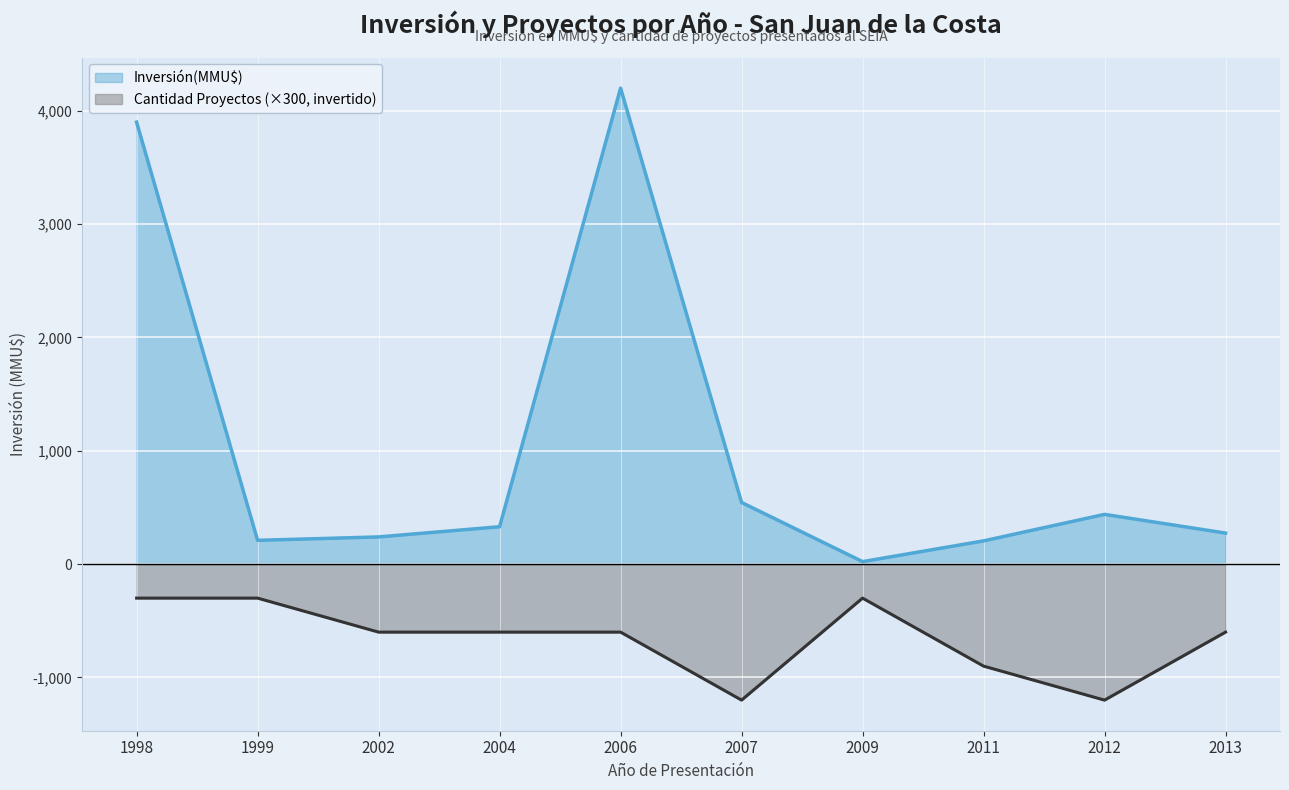

Reading right to left, transcribe all the data shown in this chart.

Inversión(MMU$): 274	439	205	22	544	4200	330	240	210	3900
Cantidad Proyectos: -600	-1200	-900	-300	-1200	-600	-600	-600	-300	-300